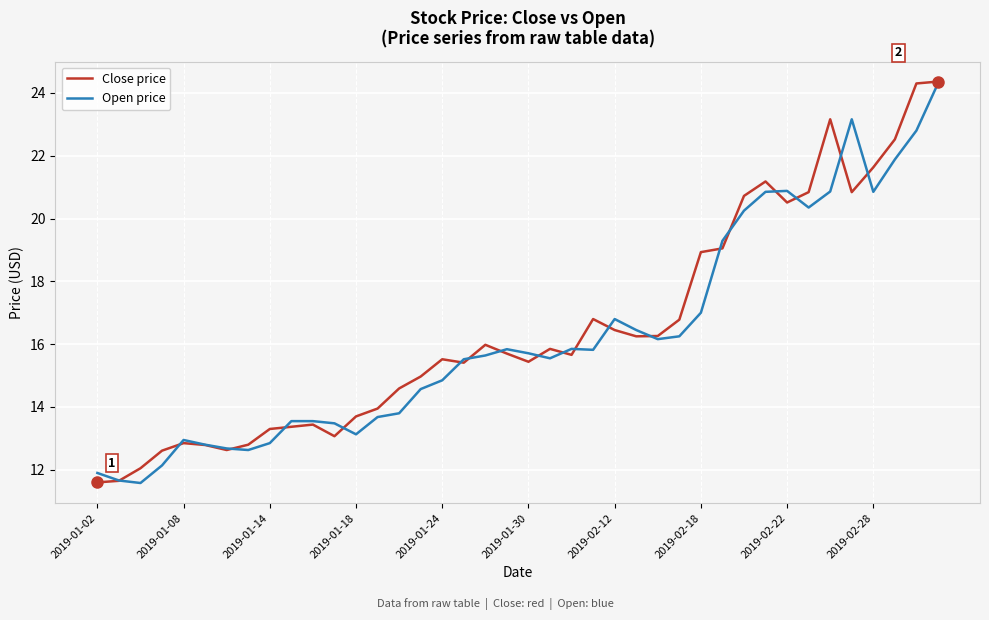

What is the smallest value displayed?

11.6